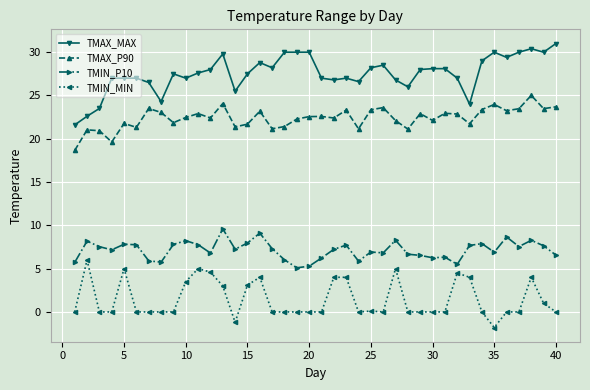

What is the value of the TMAX_MAX point at the 8th from the left?

24.3